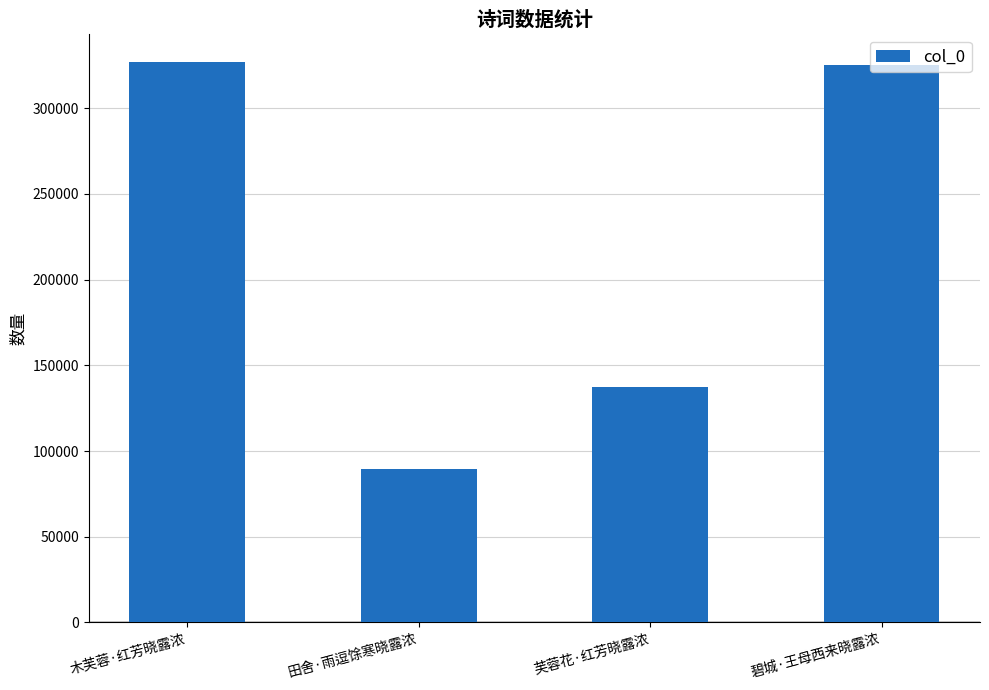

What is the ratio of the value at 木芙蓉·红芳晓露浓 to the value at 田舍·雨逗馀寒晓露浓?

3.6